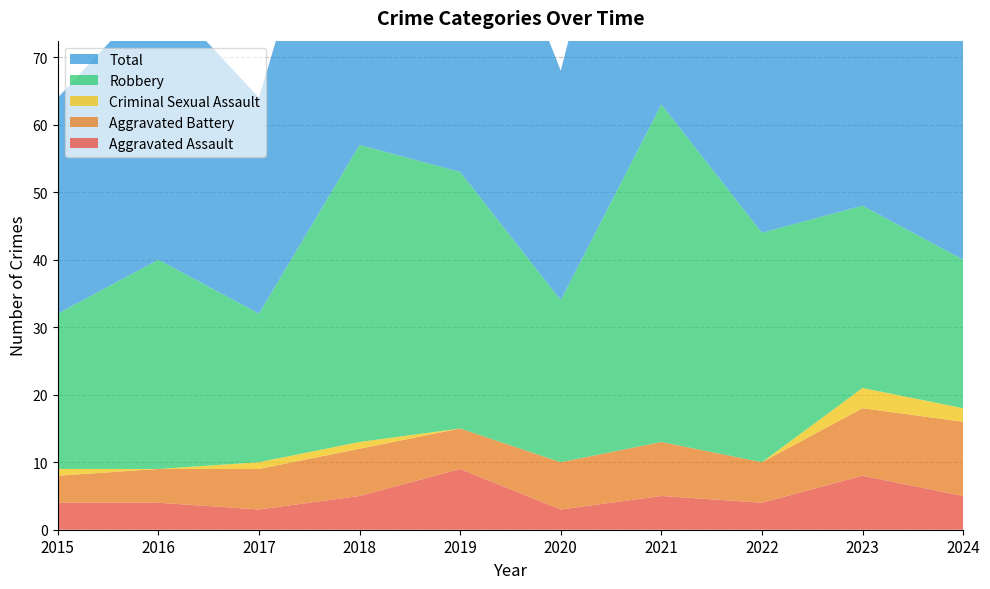

Reading left to right, list all the values displayed in this chart.

Aggravated Assault: 2015=4	2016=4	2017=3	2018=5	2019=9	2020=3	2021=5	2022=4	2023=8	2024=5
Aggravated Battery: 2015=4	2016=5	2017=6	2018=7	2019=6	2020=7	2021=8	2022=6	2023=10	2024=11
Criminal Sexual Assault: 2015=1	2016=0	2017=1	2018=1	2019=0	2020=0	2021=0	2022=0	2023=3	2024=2
Robbery: 2015=23	2016=31	2017=22	2018=44	2019=38	2020=24	2021=50	2022=34	2023=27	2024=22
Total: 2015=32	2016=40	2017=32	2018=57	2019=53	2020=34	2021=63	2022=44	2023=48	2024=41